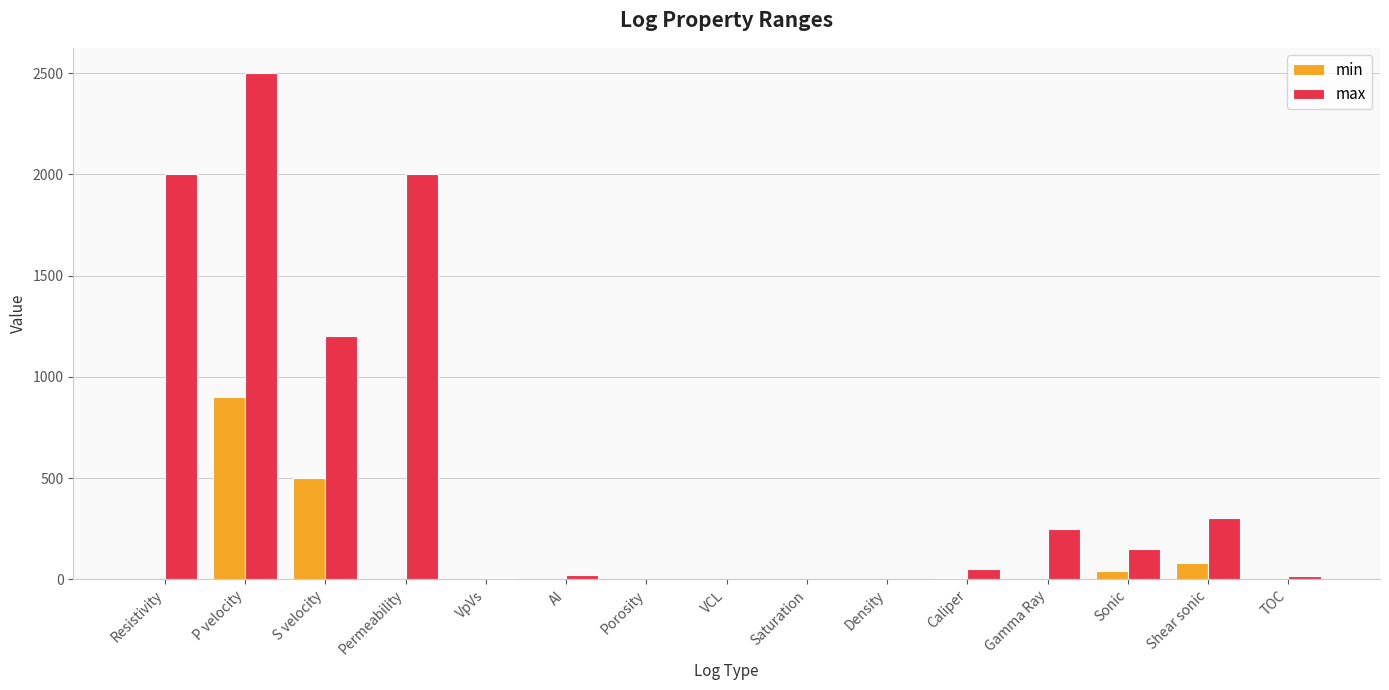

Which series changed the most between S velocity and Shear sonic?

max